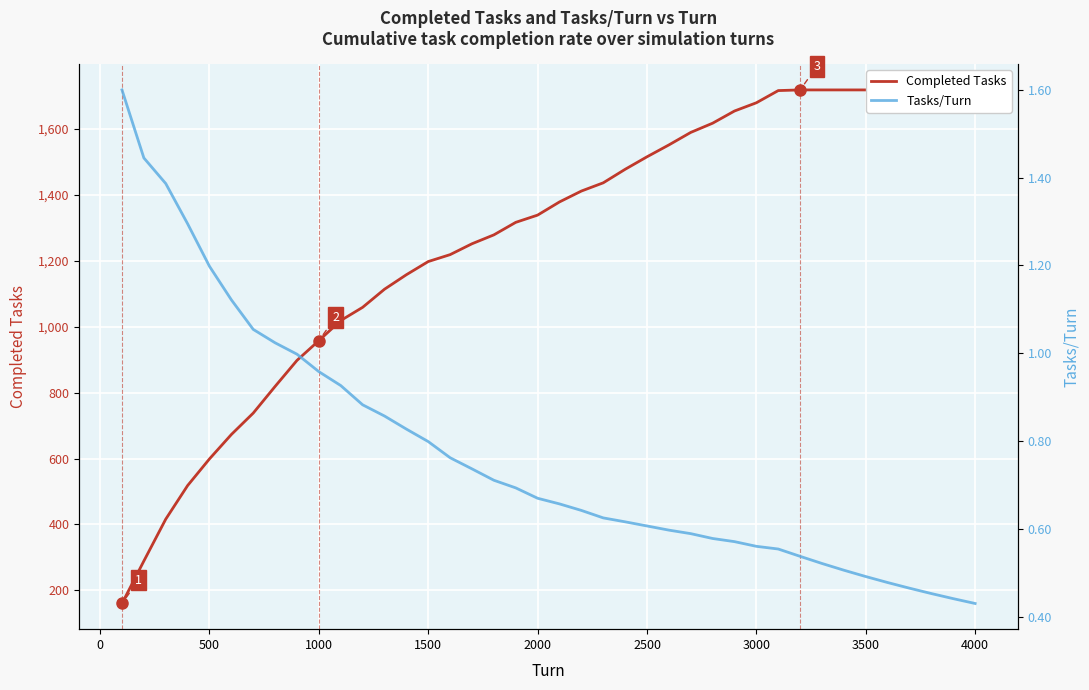

Rank the series by their average value, from lowest to highest.

Tasks/Turn, Completed Tasks